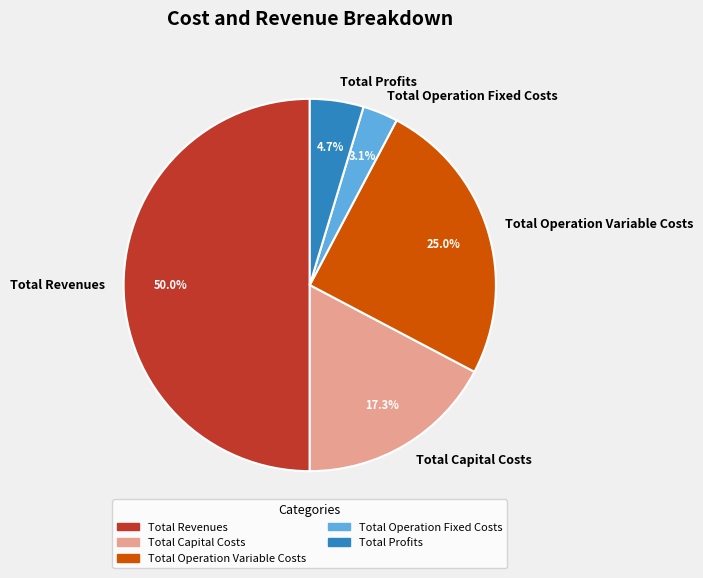

How many slices are in this pie chart?

5